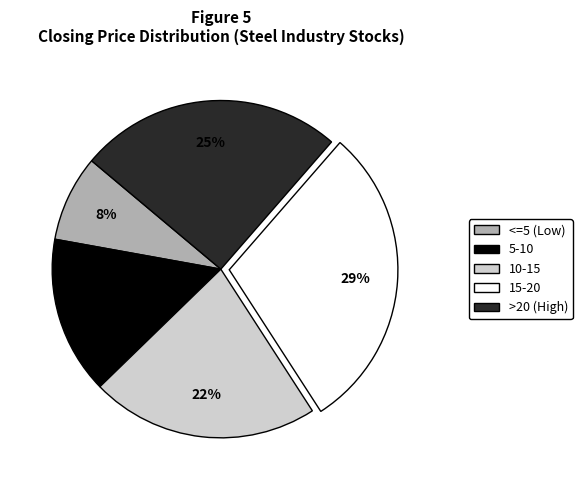

To the nearest percent, what is the average slice percentage?

20%